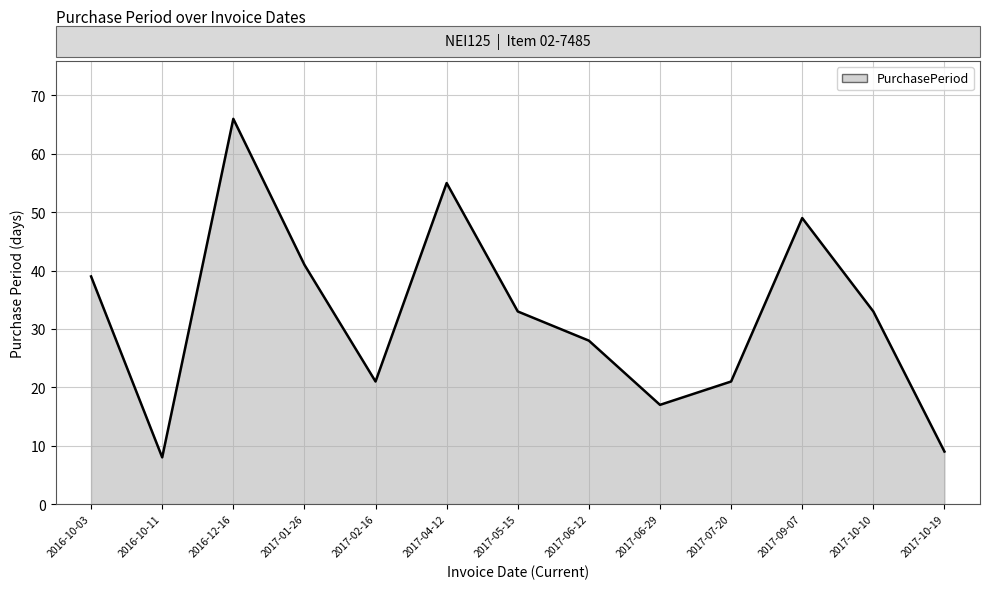

Rank the categories by value from lowest to highest.

2016-10-11, 2017-10-19, 2017-06-29, 2017-02-16, 2017-07-20, 2017-06-12, 2017-05-15, 2017-10-10, 2016-10-03, 2017-01-26, 2017-09-07, 2017-04-12, 2016-12-16